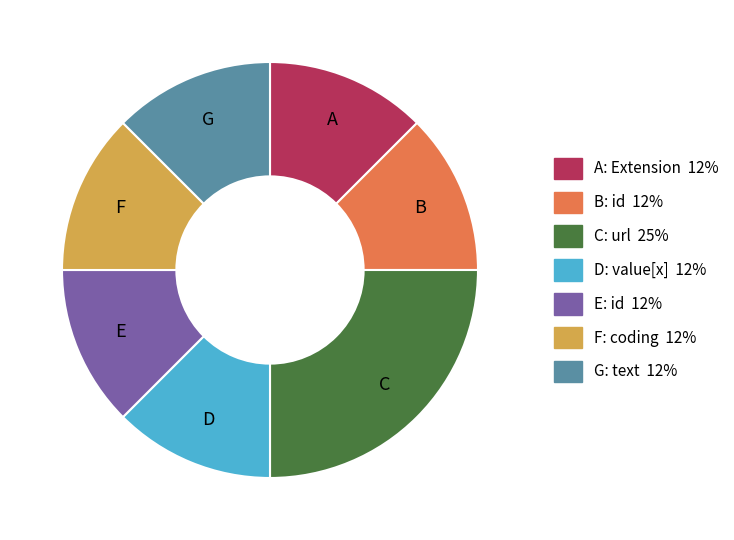

Is there a majority slice in this chart?

No